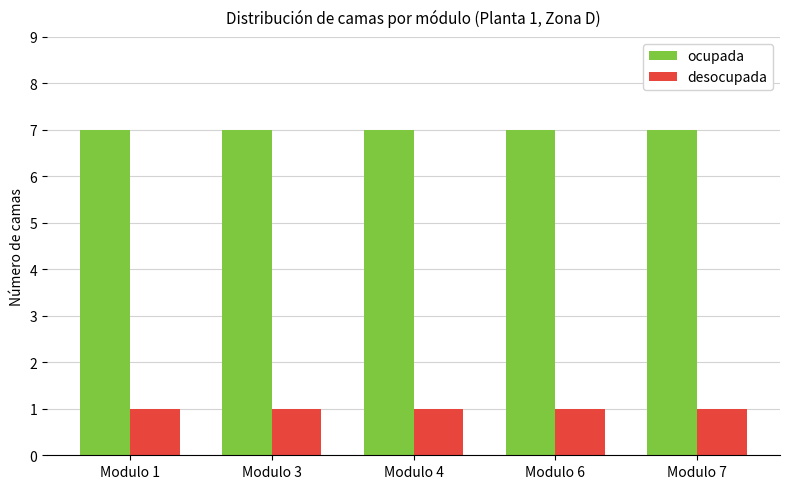

What is the difference between the highest and lowest values at Modulo 4?

6